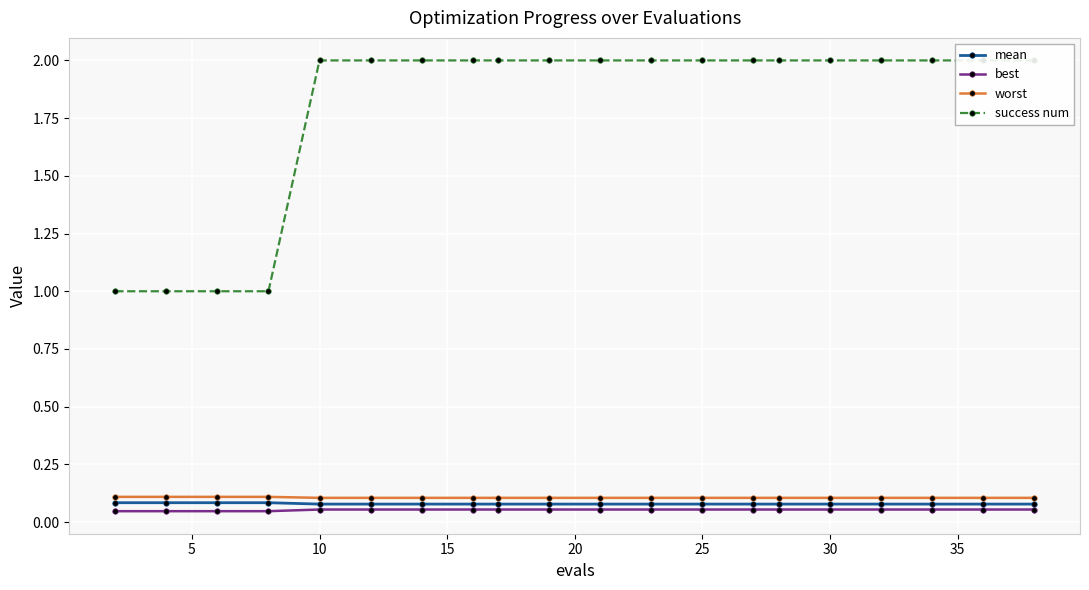

What is the difference between the maximum and minimum values in the success num series?

1.0